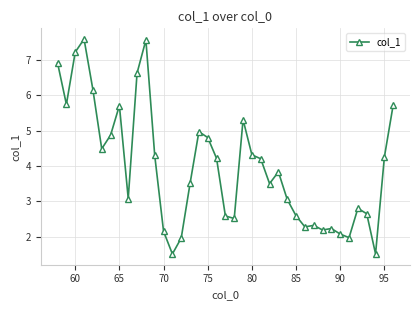

True or false: there are more than 2 points higher than both neighbors.

True